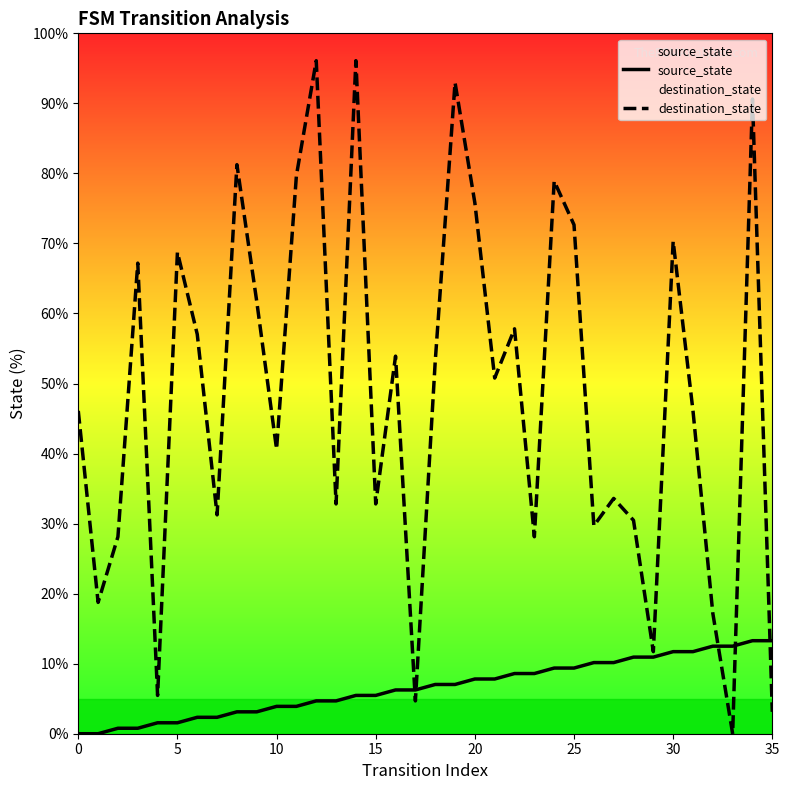

What are all the series names shown in the legend?

source_state, destination_state